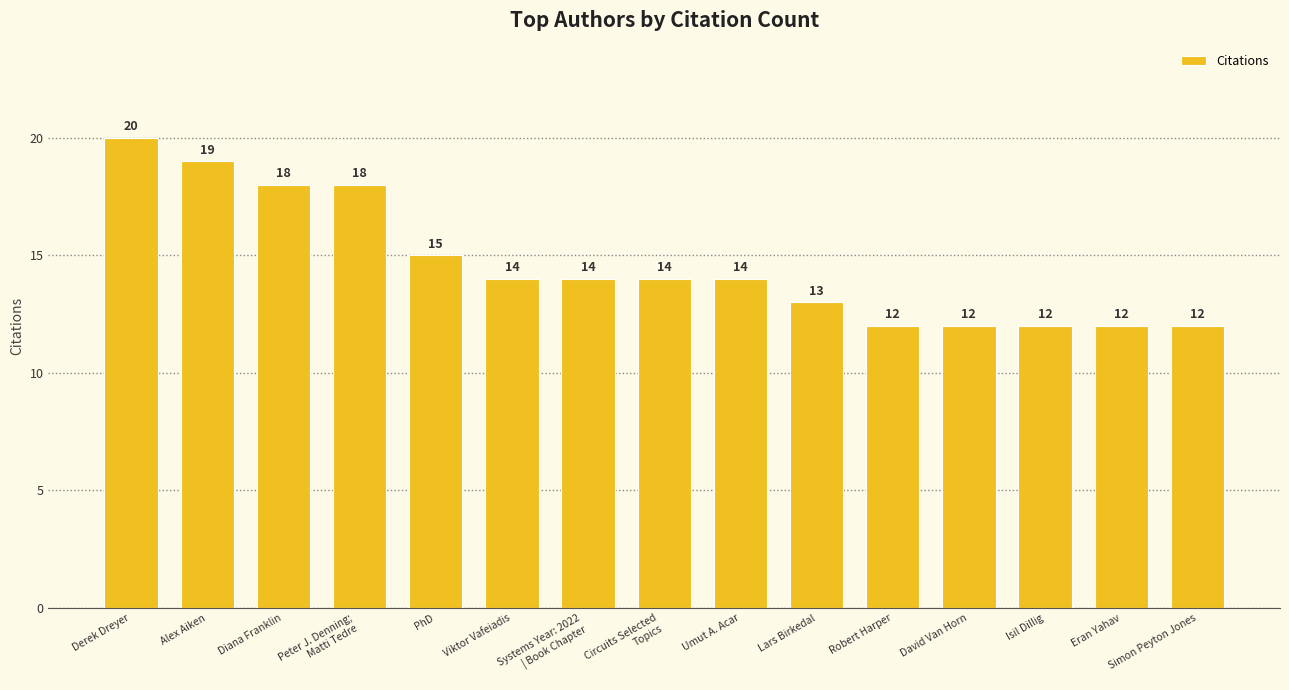

What position from the left is Alex Aiken?

2